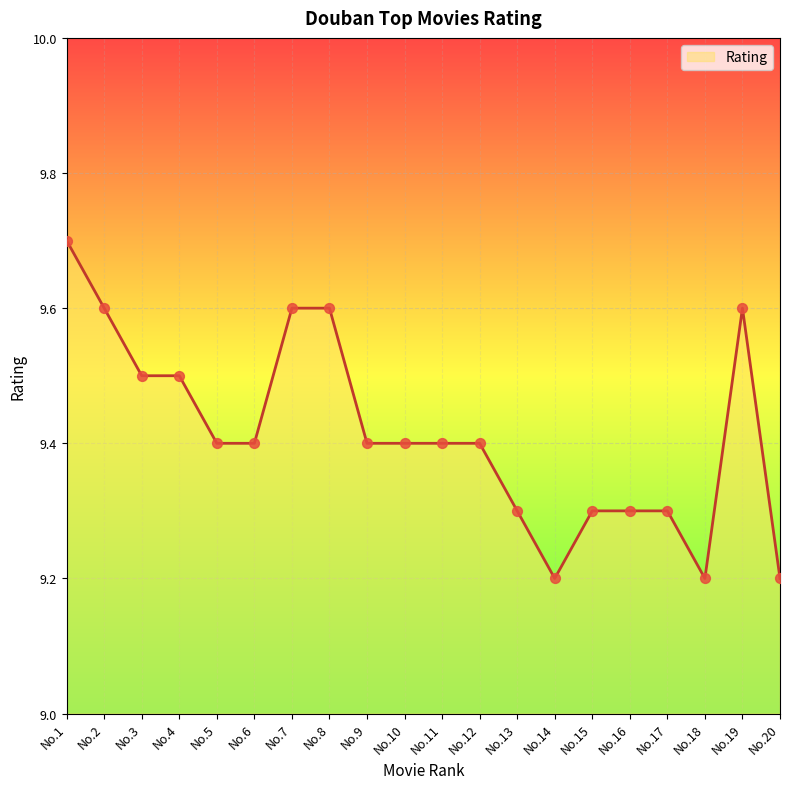

Between No.7 and No.11, which is larger?

No.7